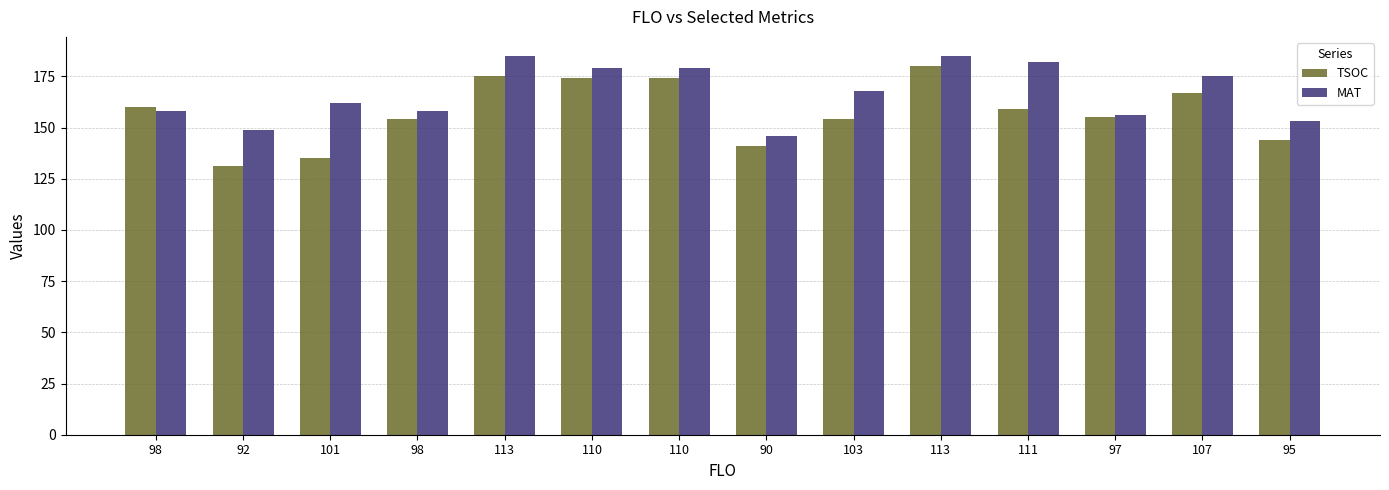

What value does the MAT series have at 113?

185